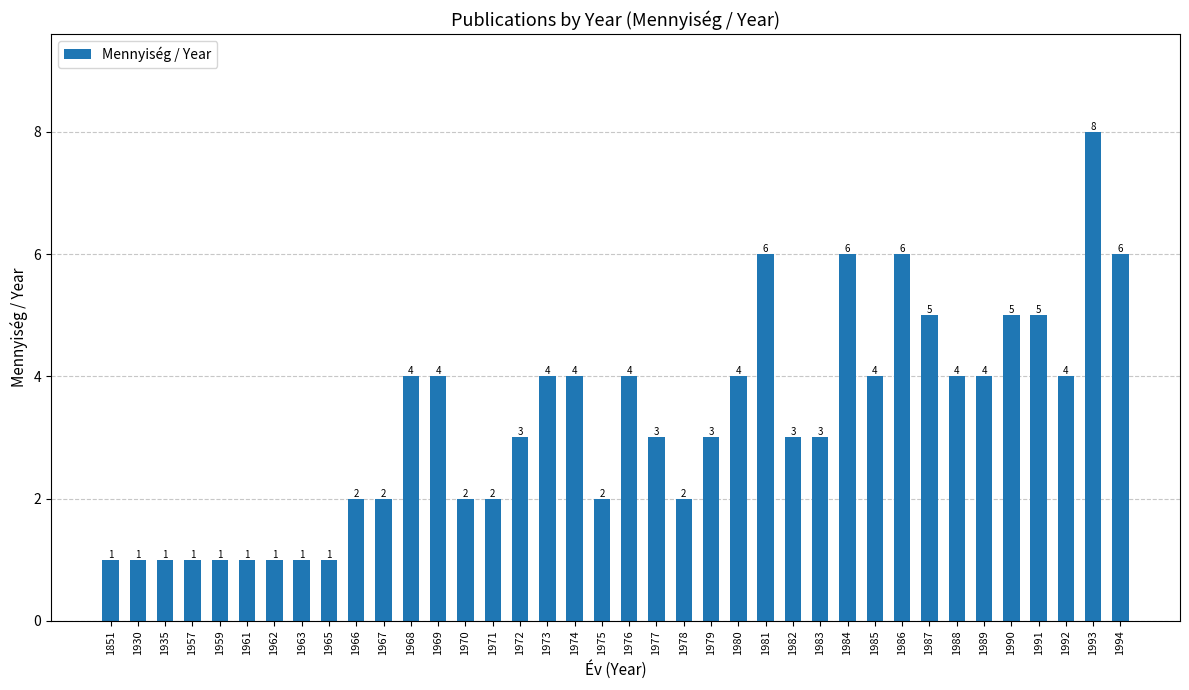

What is the greatest value displayed?

8